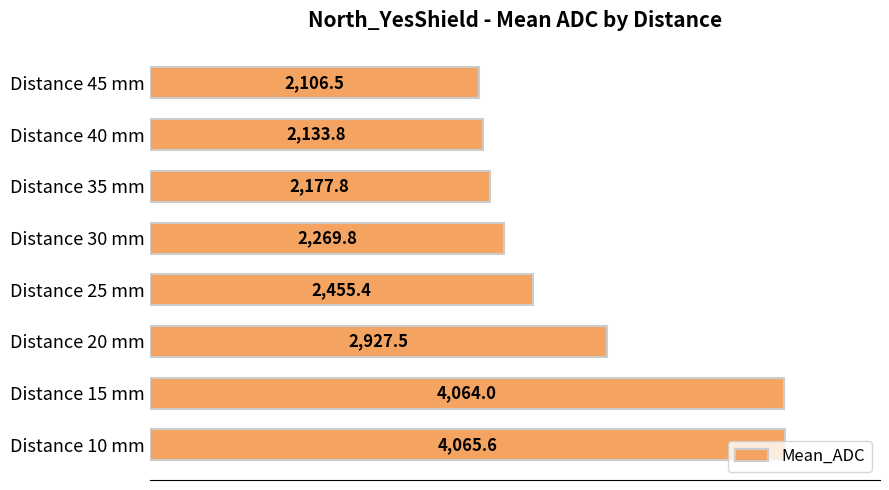

Is it true that the value at Distance 25 mm is 675.9?

False